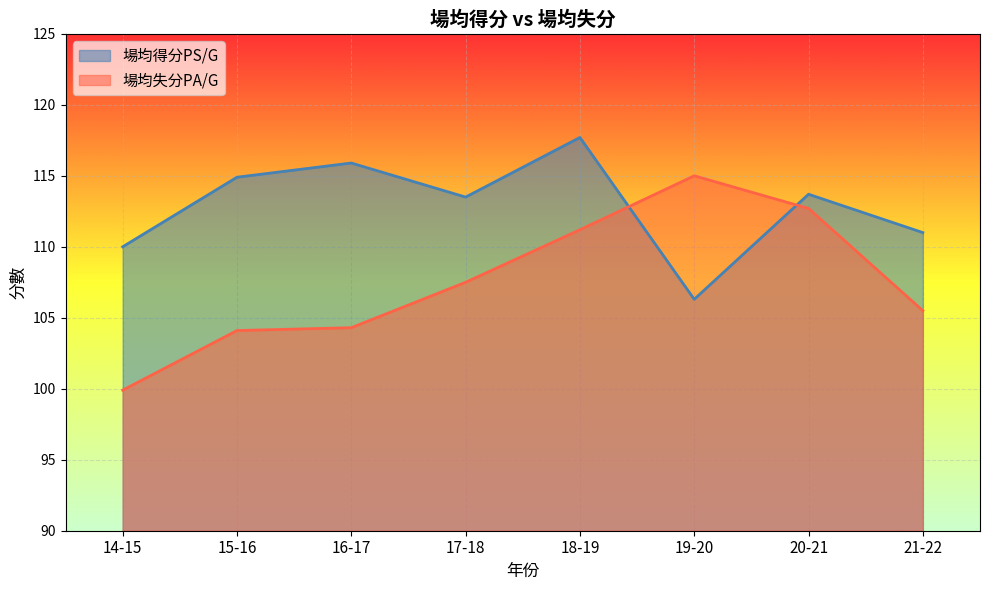

What position from the right is 19-20?

3